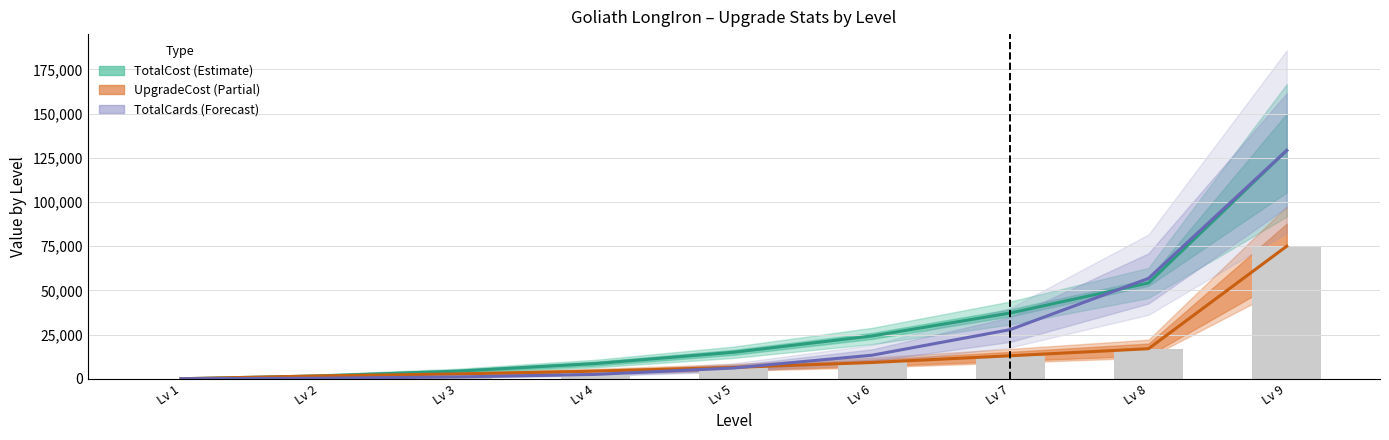

The TotalCost series shows 15000.0 at Lv 5. True or false?

True